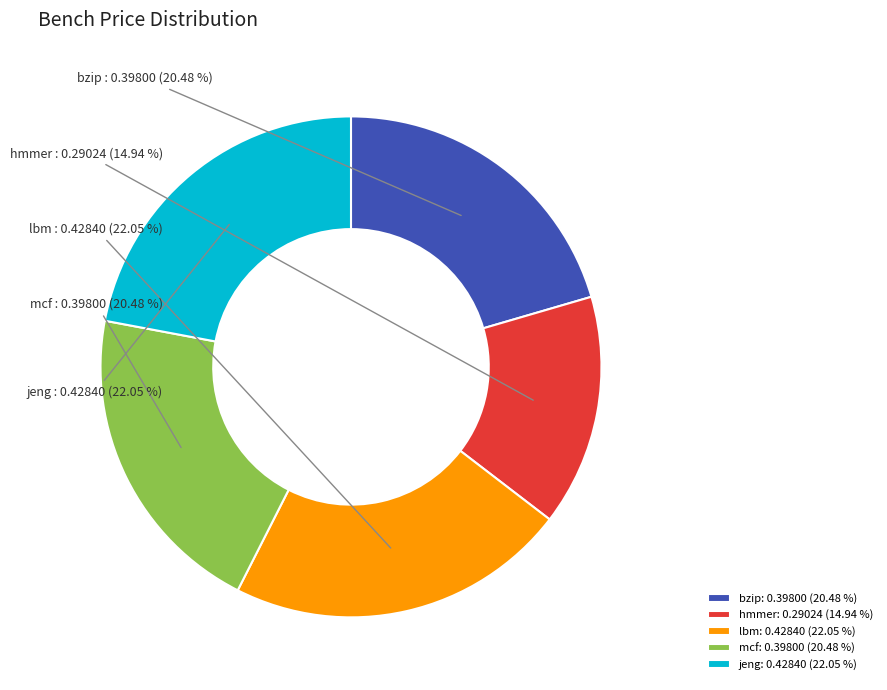

What percentage is the jeng slice, to the nearest percent?

22%